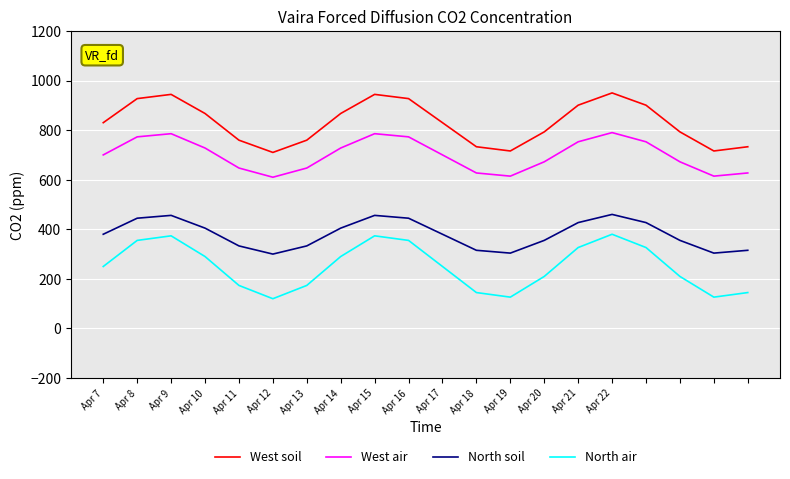

At how many categories does at least one series exceed 536?

20